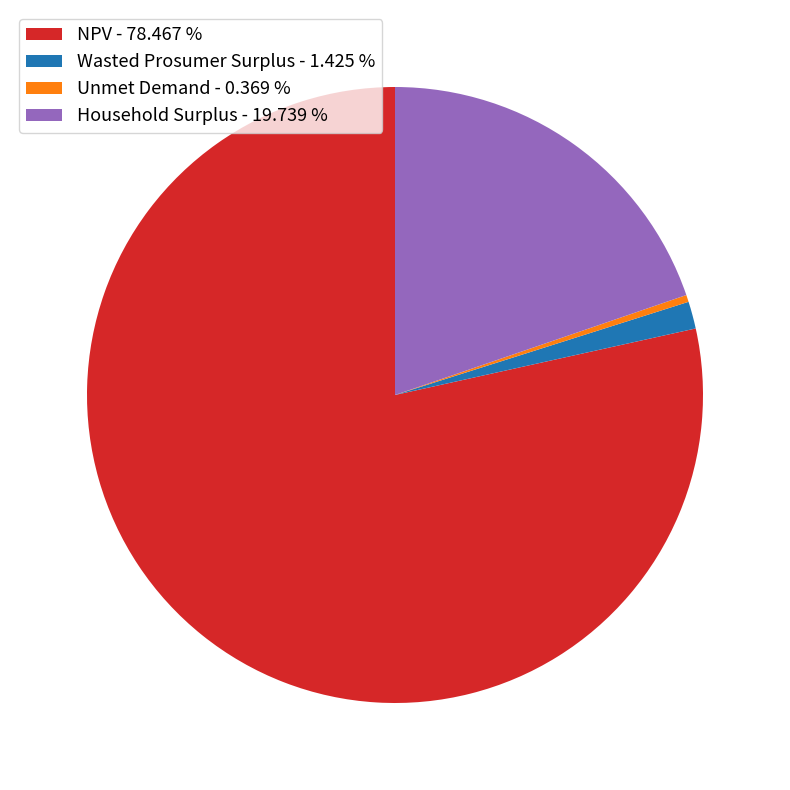

Which category has the smallest portion of the pie?

Unmet Demand